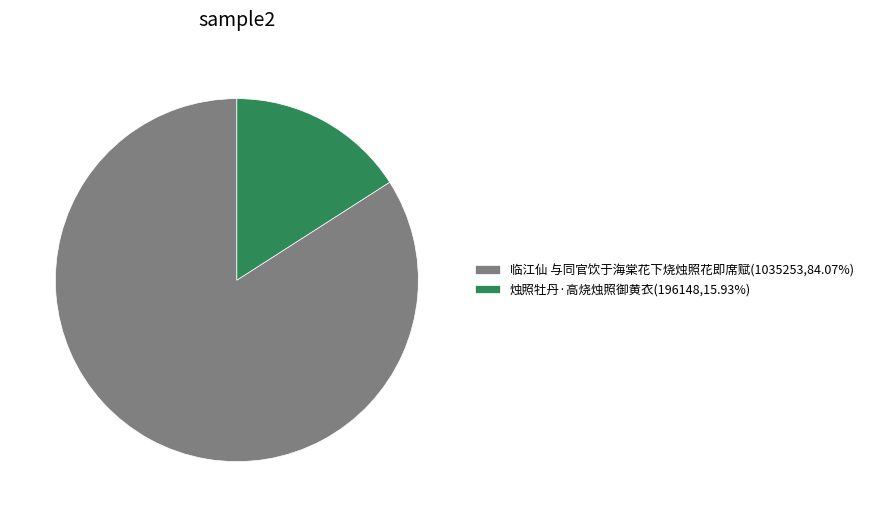

What is the largest slice in the pie chart?

临江仙 与同官饮于海棠花下烧烛照花即席赋